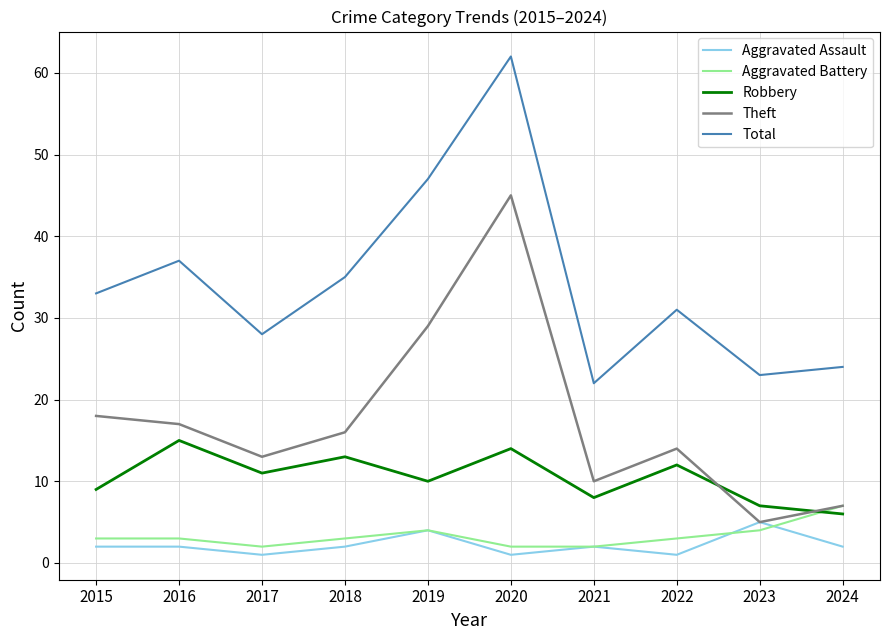

What is the difference between the highest and lowest values at 2015?

31